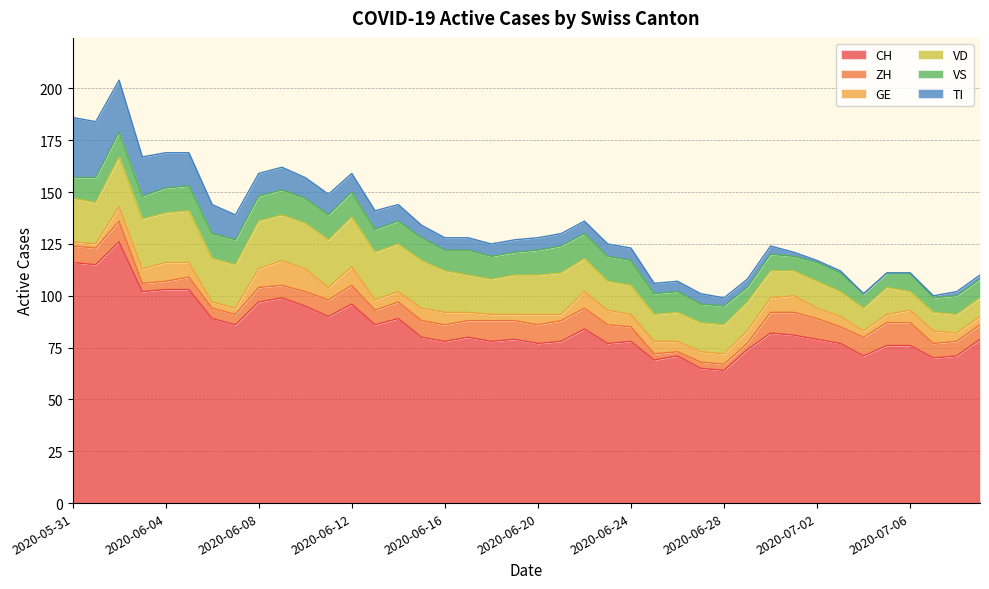

Is it true that GE equals 4 at 2020-07-07?

False